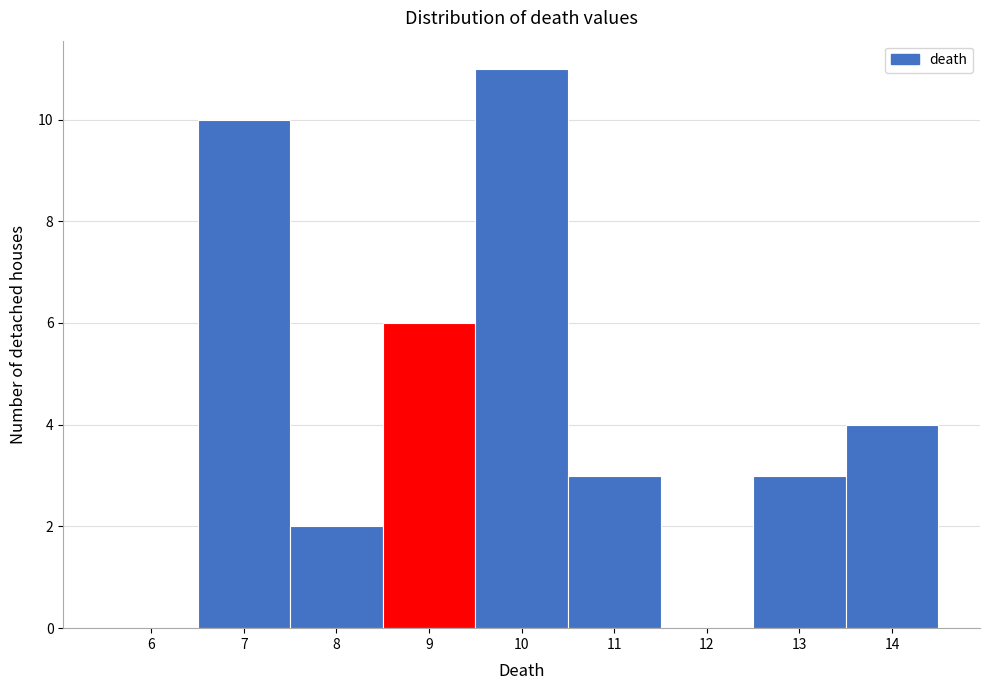

Reading right to left, what are all the values shown in this chart?

14=4	13=3	12=0	11=3	10=11	9=6	8=2	7=10	6=0